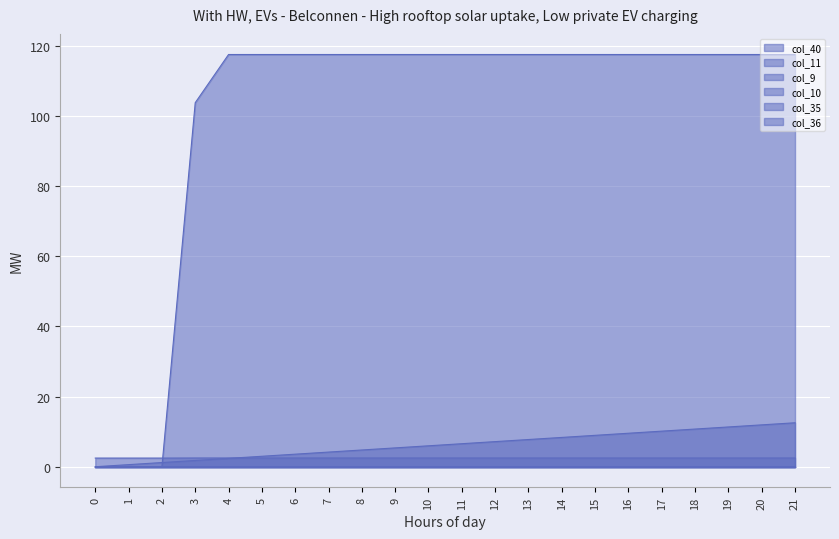

What is the sum of the col_40 values at 2 and 1?

1.8